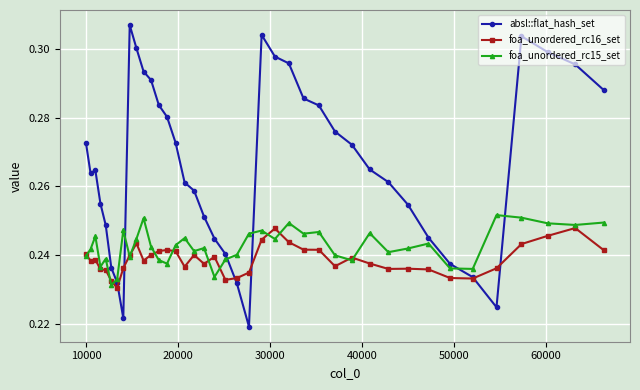

True or false: foa_unordered_rc15_set and foa_unordered_rc16_set cross at least once.

True